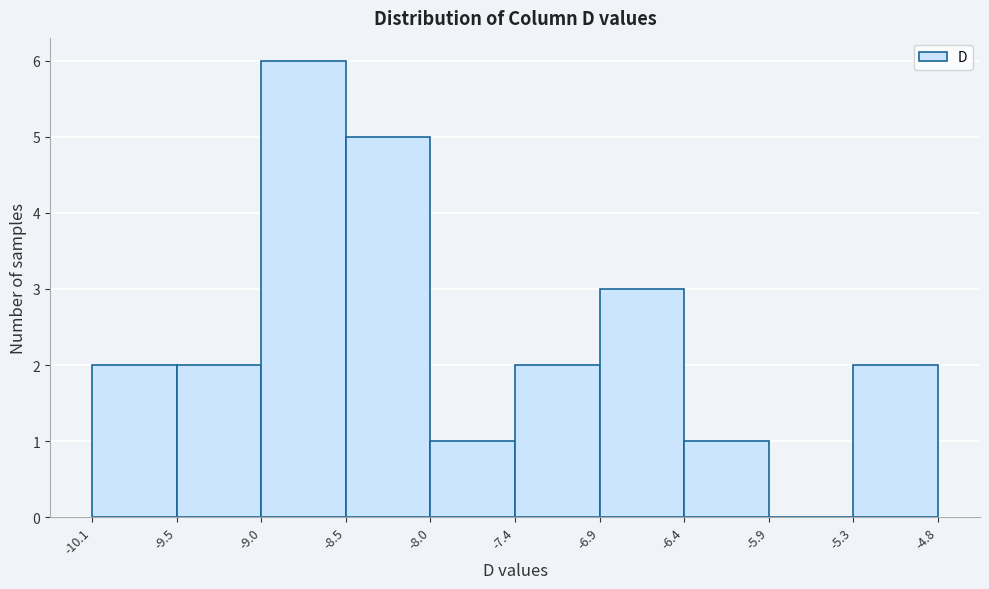

Which range on the x-axis has the tallest bar?

-9.0 to -8.5